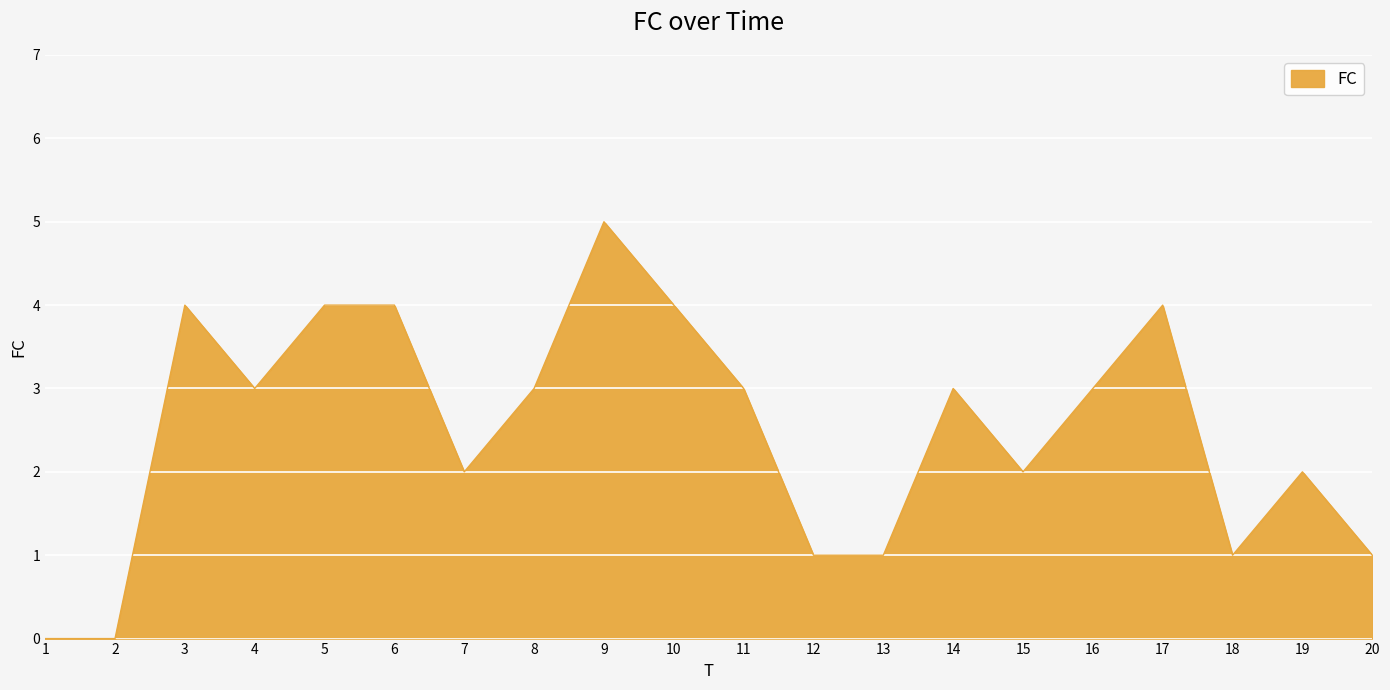

Reading left to right, what are all the values shown in this chart?

0	0	4	3	4	4	2	3	5	4	3	1	1	3	2	3	4	1	2	1